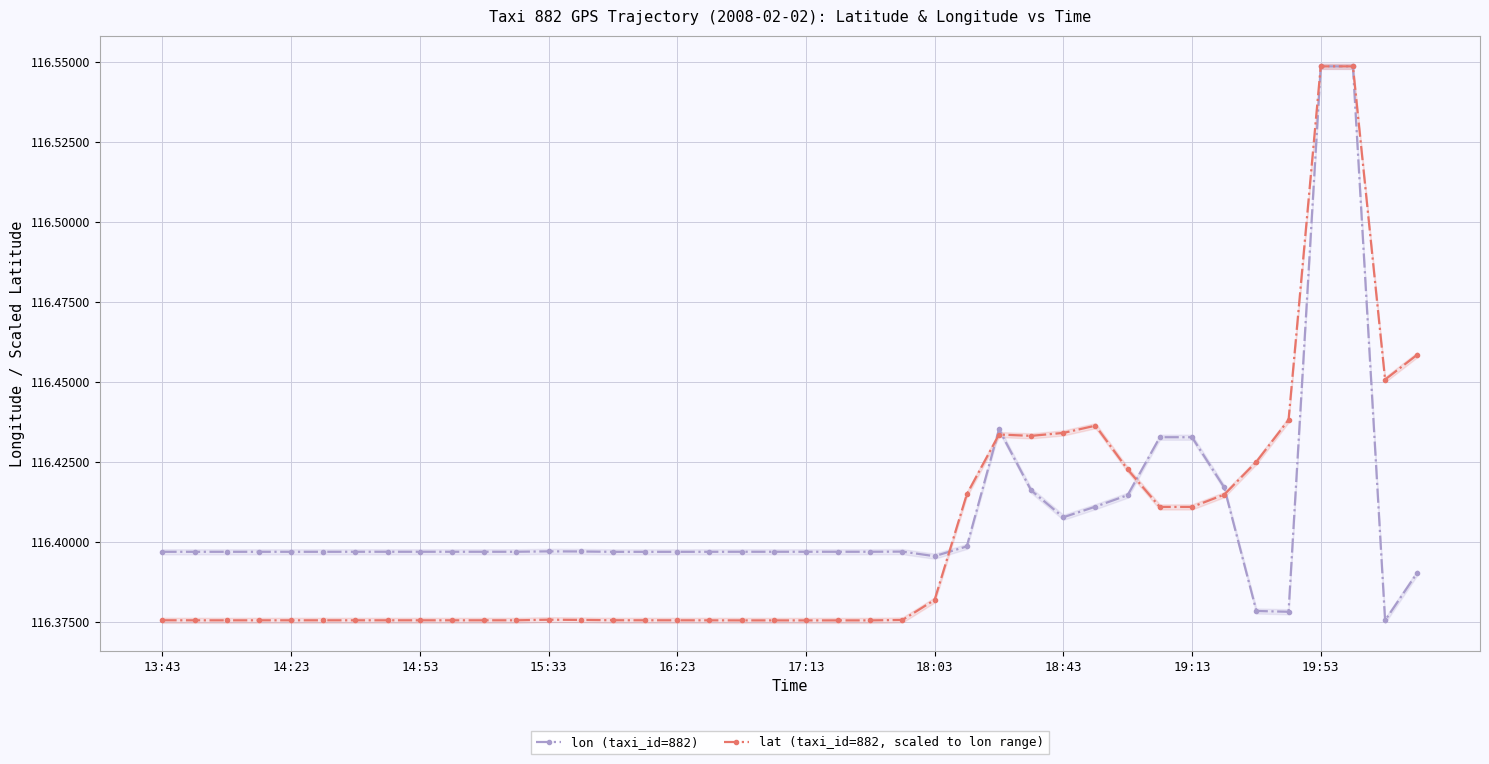

What is the value of the lat (taxi_id=882, scaled to lon range) point at the 35th from the left?

116.4